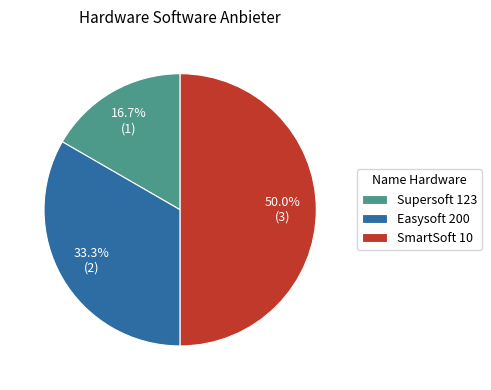

Which slice is the largest?

SmartSoft 10